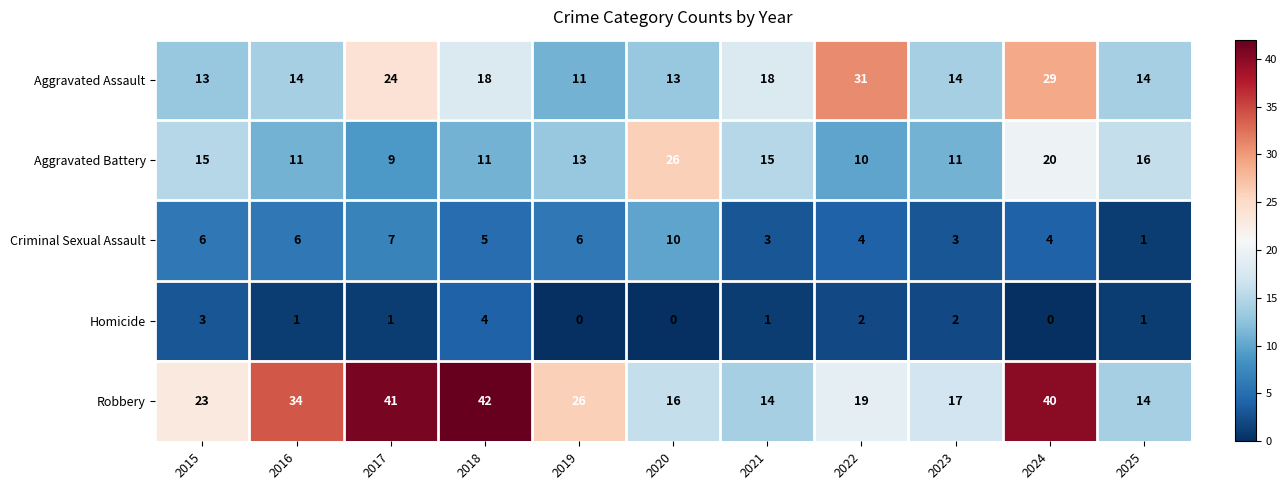

The Aggravated Battery series shows 8 at 2015. True or false?

False